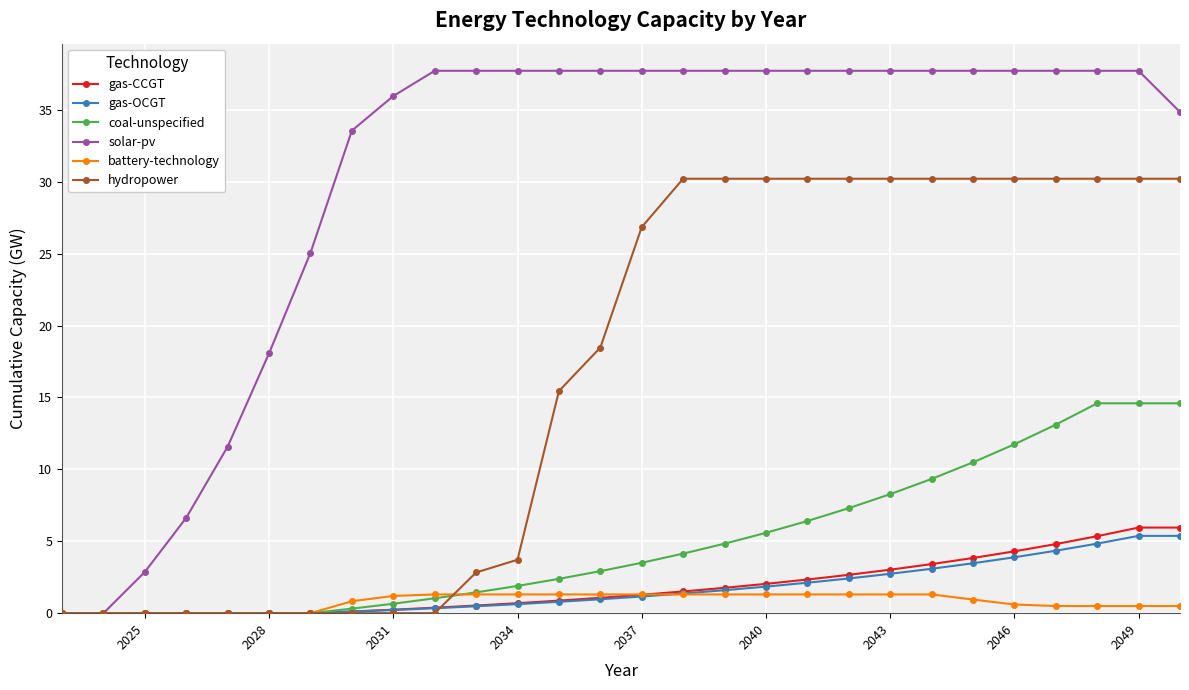

What is the value of the gas-CCGT point at the 28th from the left?

6.0